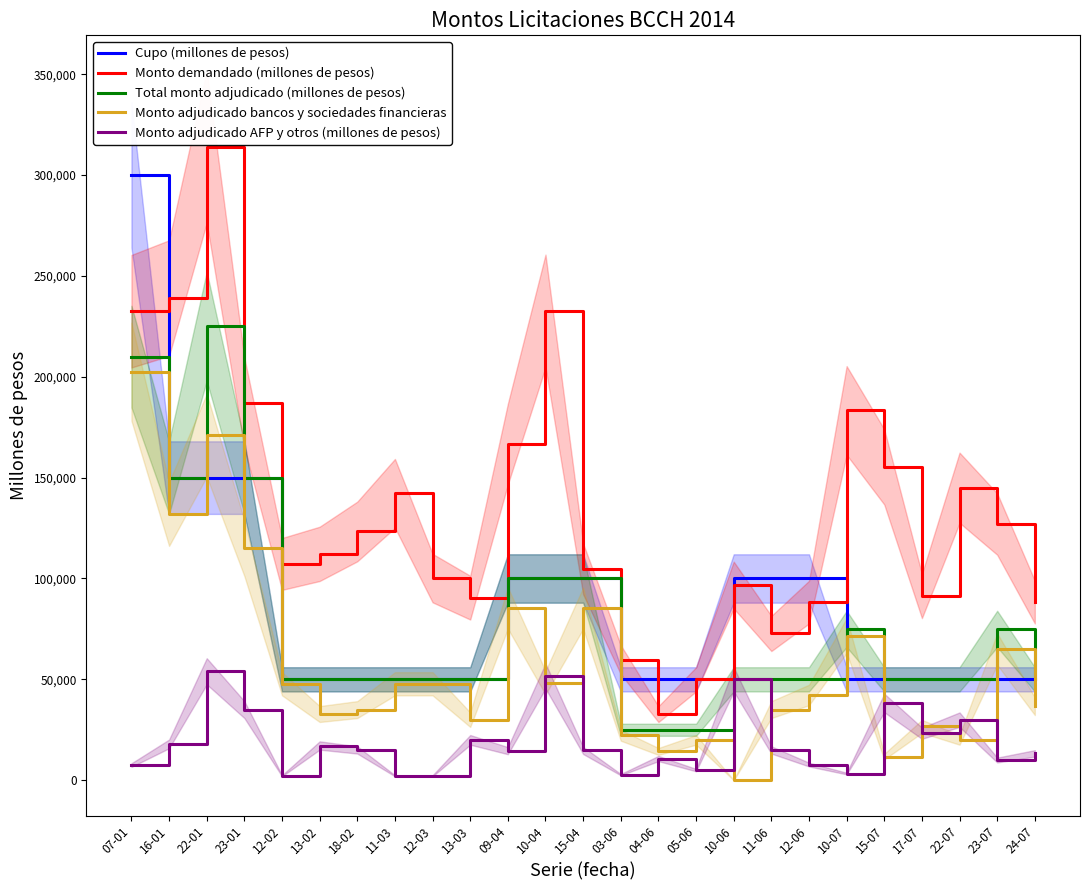

Reading left to right, what are all the values shown in this chart?

Cupo (millones de pesos): 07-01=300000	16-01=150000	22-01=150000	23-01=150000	12-02=50000	13-02=50000	18-02=50000	11-03=50000	12-03=50000	13-03=50000	09-04=100000	10-04=100000	15-04=100000	03-06=50000	04-06=50000	05-06=50000	10-06=100000	11-06=100000	12-06=100000	10-07=50000	15-07=50000	17-07=50000	22-07=50000	23-07=50000	24-07=50000
Monto demandado (millones de pesos): 07-01=232500	16-01=239000	22-01=314000	23-01=187000	12-02=107200	13-02=112200	18-02=123300	11-03=142200	12-03=100200	13-03=90500	09-04=166650	10-04=232650	15-04=104750	03-06=59750	04-06=32750	05-06=50000	10-06=96750	11-06=72750	12-06=88250	10-07=183300	15-07=155300	17-07=91300	22-07=145000	23-07=127000	24-07=88300
Total monto adjudicado (millones de pesos): 07-01=210000	16-01=150000	22-01=225000	23-01=150000	12-02=50000	13-02=50000	18-02=50000	11-03=50000	12-03=50000	13-03=50000	09-04=100000	10-04=100000	15-04=100000	03-06=25000	04-06=25000	05-06=25000	10-06=50000	11-06=50000	12-06=50000	10-07=75000	15-07=50000	17-07=50000	22-07=50000	23-07=75000	24-07=50000
Monto adjudicado bancos y sociedades financieras: 07-01=202500	16-01=132000	22-01=171000	23-01=115000	12-02=47800	13-02=32800	18-02=35000	11-03=47800	12-03=47800	13-03=30000	09-04=85350	10-04=48350	15-04=85250	03-06=22250	04-06=14250	05-06=20000	10-06=0	11-06=35000	12-06=42250	10-07=71700	15-07=11700	17-07=26700	22-07=20000	23-07=65000	24-07=36700
Monto adjudicado AFP y otros (millones de pesos): 07-01=7500	16-01=18000	22-01=54000	23-01=35000	12-02=2200	13-02=17200	18-02=15000	11-03=2200	12-03=2200	13-03=20000	09-04=14650	10-04=51650	15-04=14750	03-06=2750	04-06=10750	05-06=5000	10-06=50000	11-06=15000	12-06=7750	10-07=3300	15-07=38300	17-07=23300	22-07=30000	23-07=10000	24-07=13300